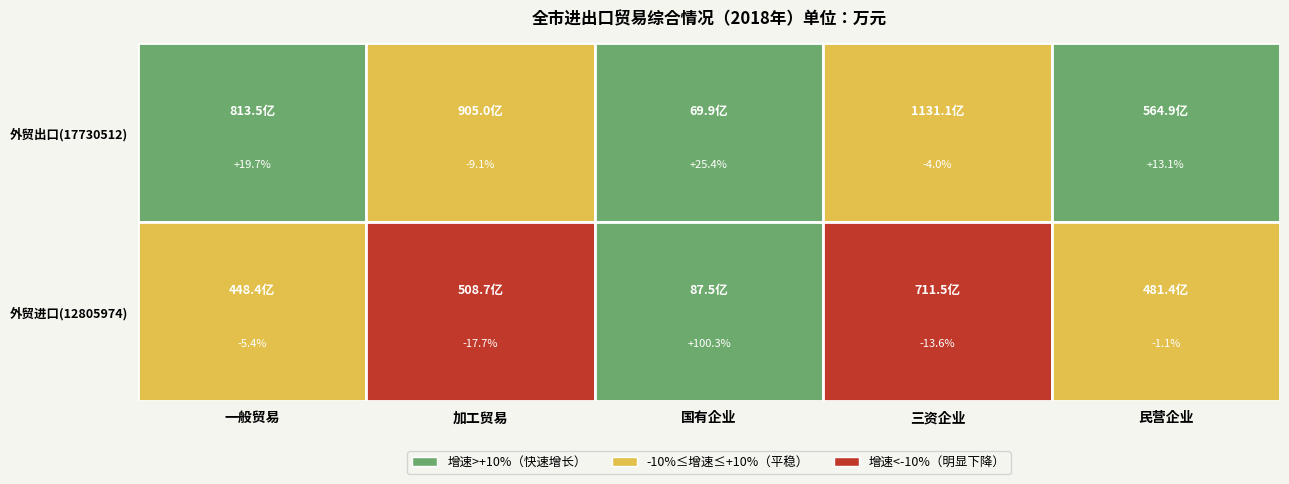

Reading left to right, extract all data points from this chart.

一般贸易: 0=8134881	1=4484367
加工贸易: 0=9049665	1=5087421
国有企业: 0=699334	1=874685
三资企业: 0=11311435	1=7114667
民营企业: 0=5648771	1=4813593